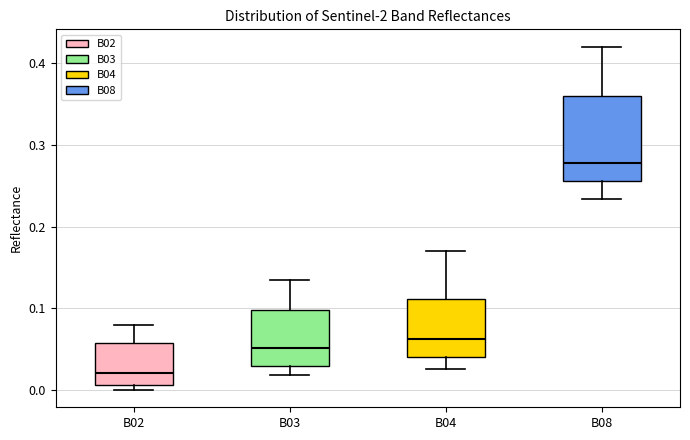

Which box's median line is the lowest?

B02